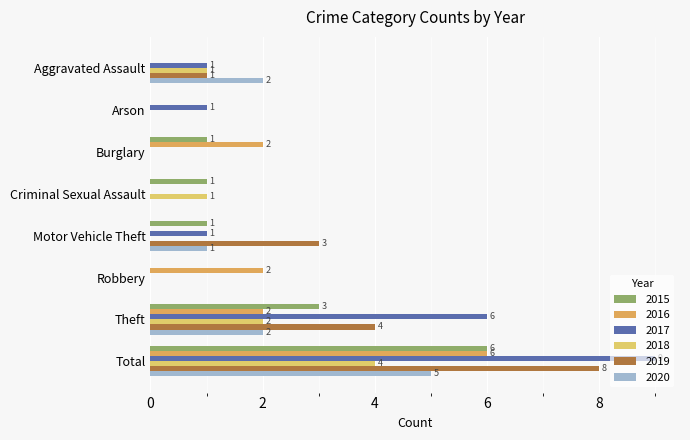

Rank the series at Aggravated Assault from lowest to highest value.

2015, 2016, 2017, 2018, 2019, 2020